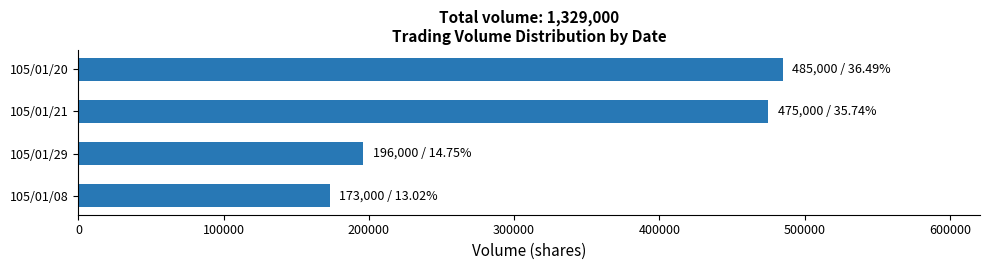

What is the difference between the maximum and second lowest values?

289000